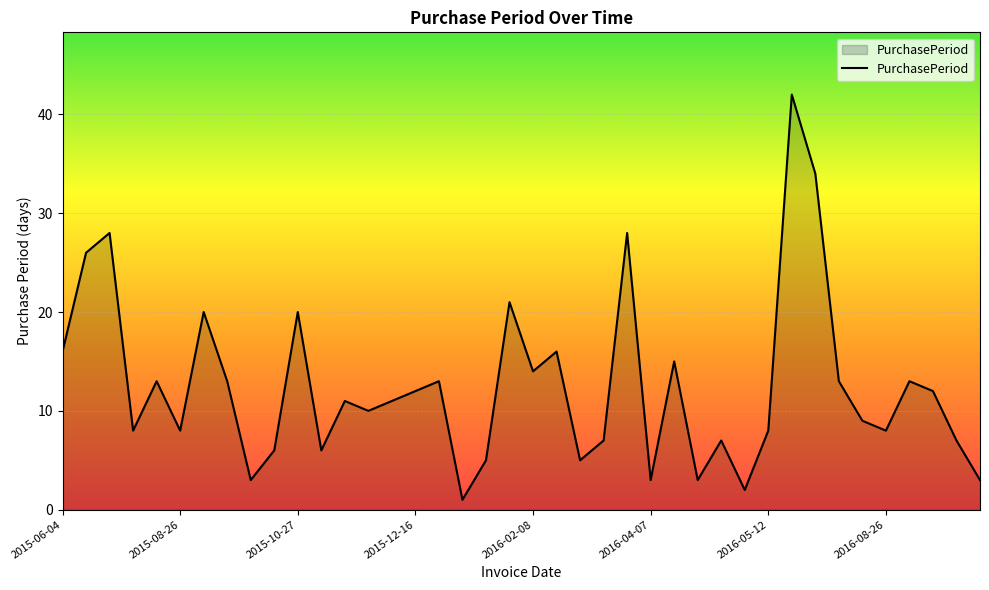

Does the chart have visible grid lines?

Yes